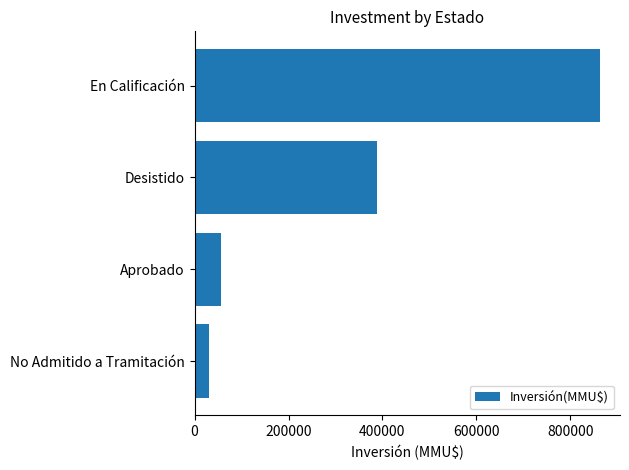

What is the label of the 3rd bar from the top?

Aprobado